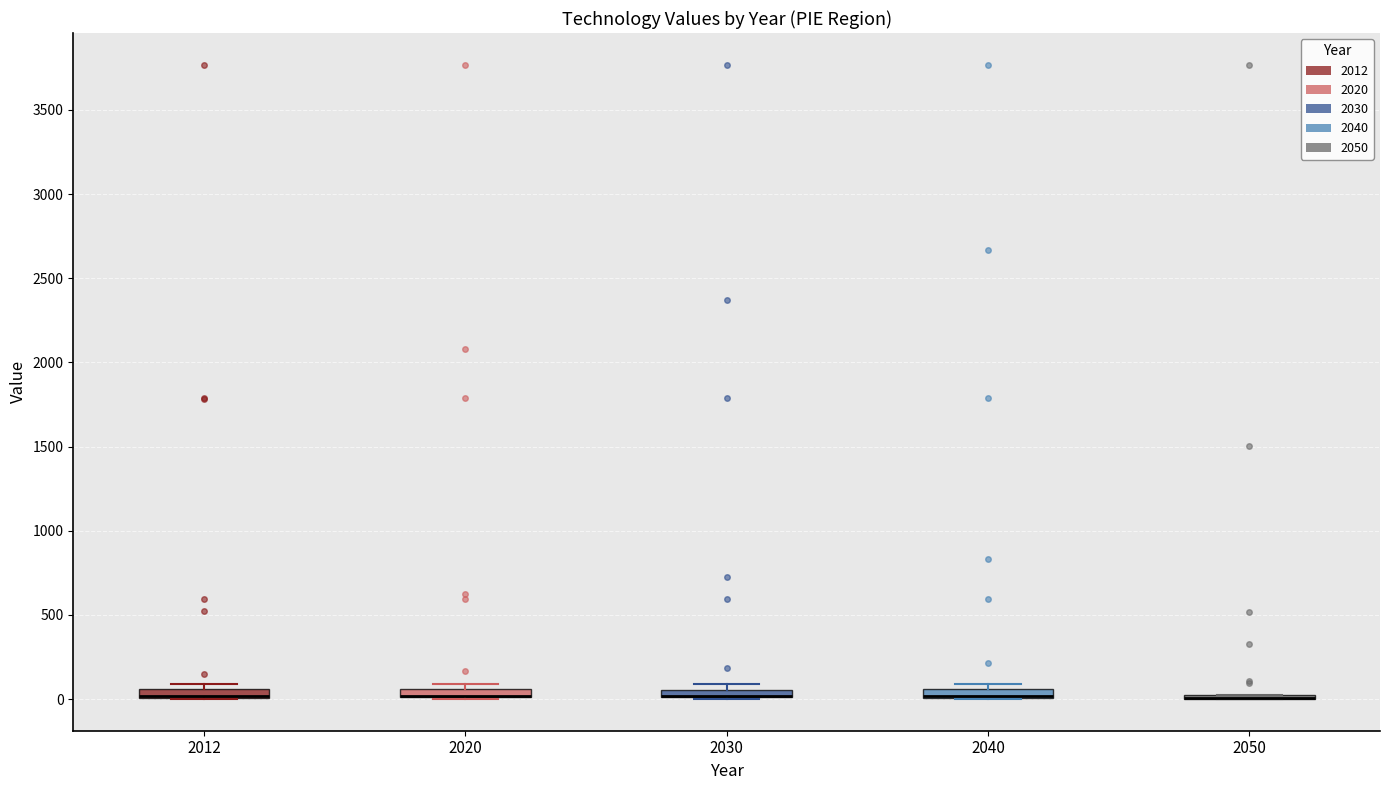

Where is the upper edge of the box at x = 2040 on the y-axis? The values are not printed on the chart, so give them approximately, as read against the axis.

50